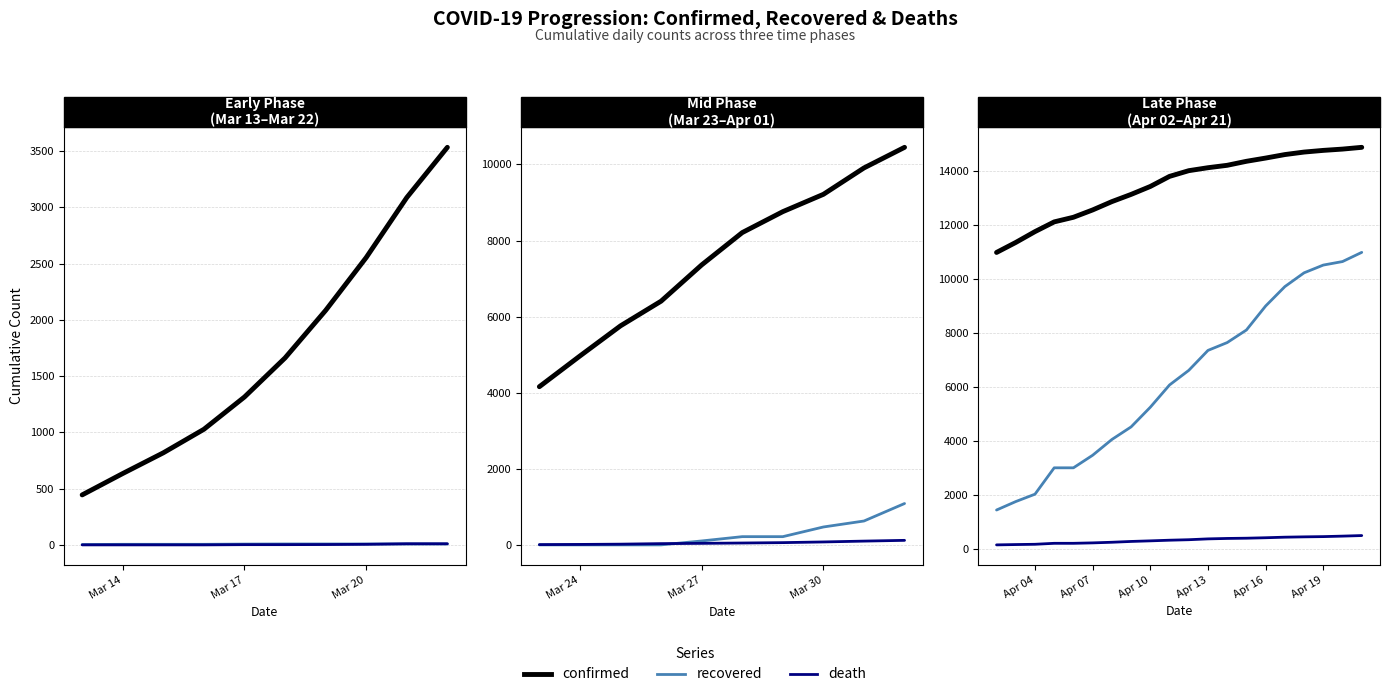

True or false: recovered and death cross at least once.

False